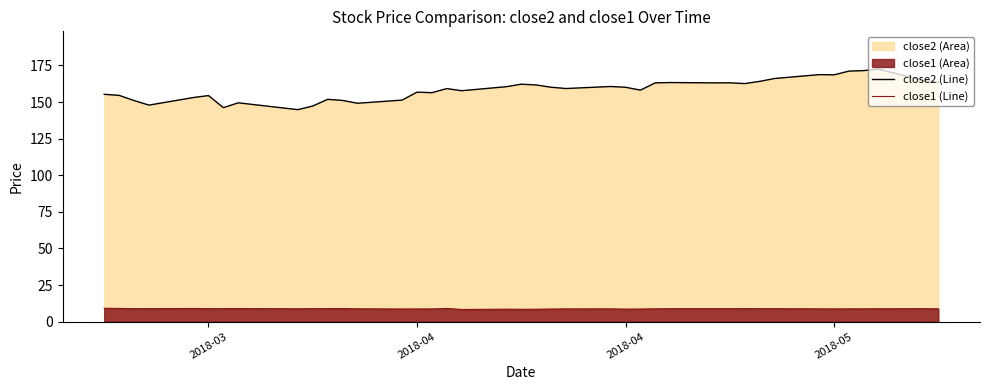

Rank the series by their average value, from highest to lowest.

close2 line, close1 line